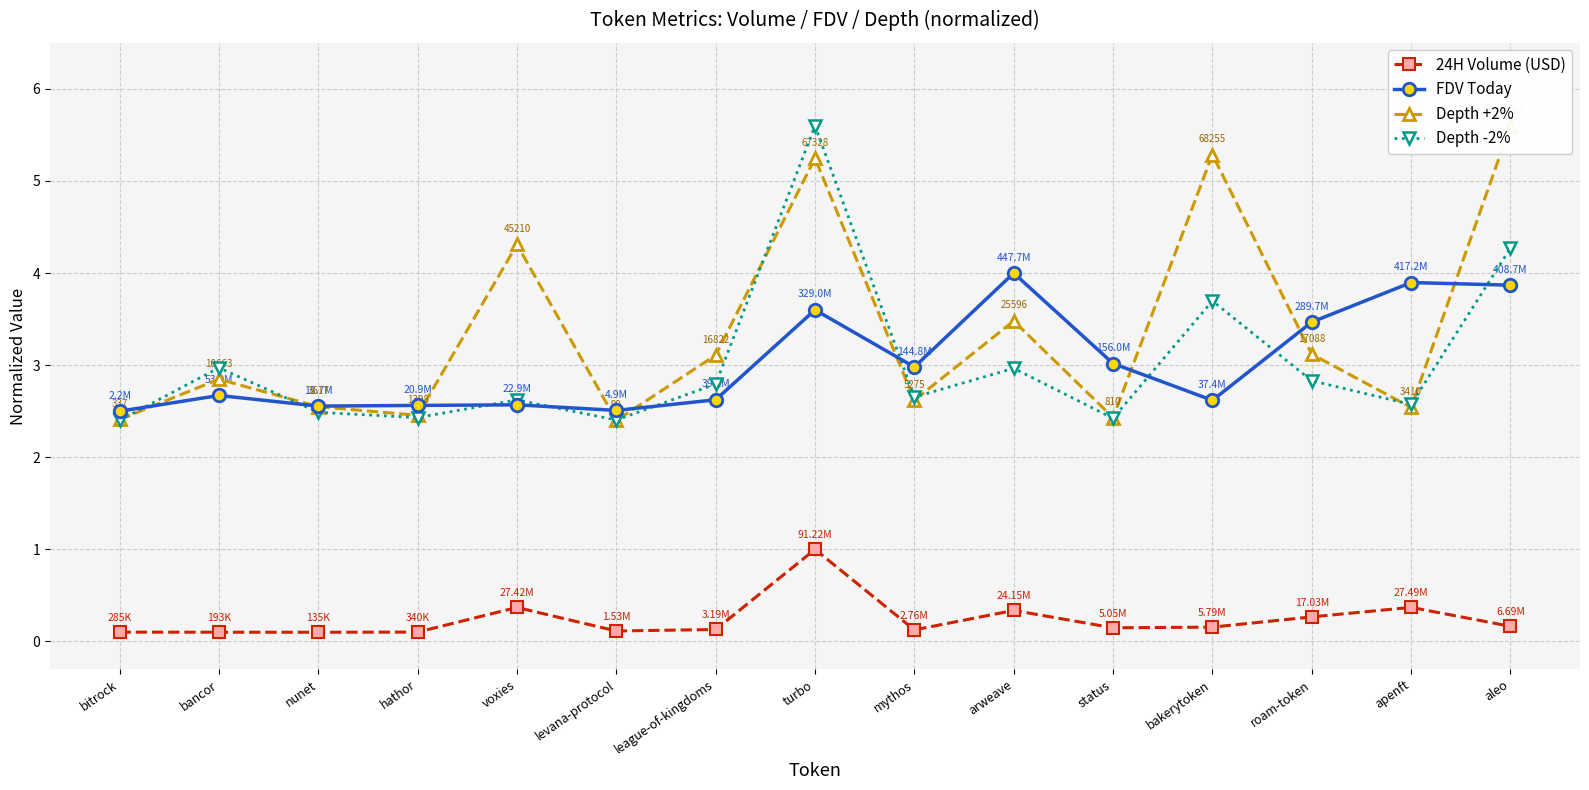

The value of Depth +2% at bakerytoken is 5.3. True or false?

True